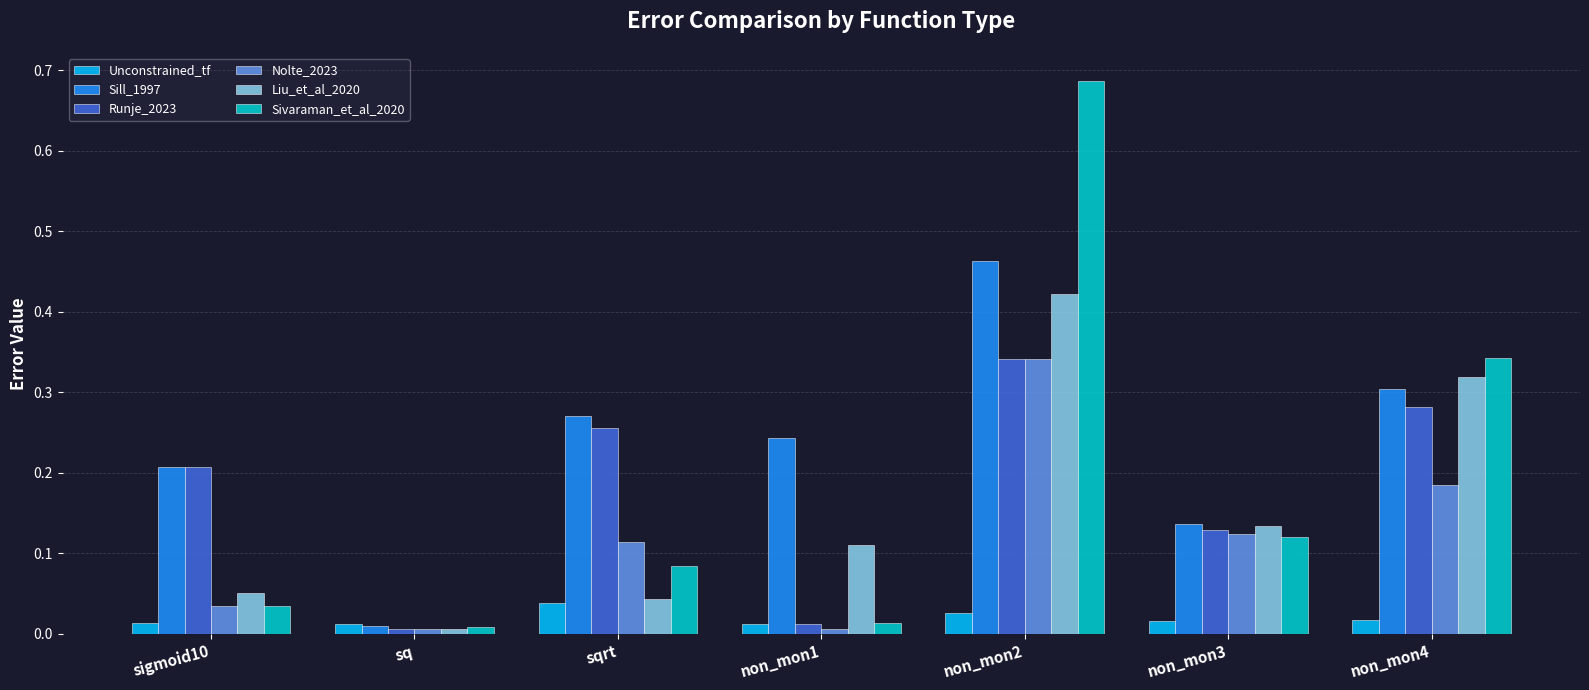

The value of Unconstrained_tf at non_mon1 is 0.0. True or false?

True